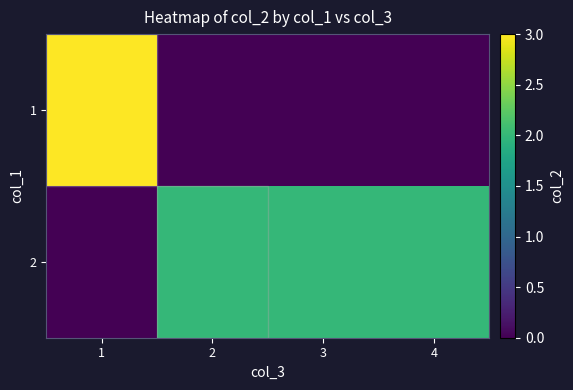

List the series in order of their peak value, highest first.

1, 2